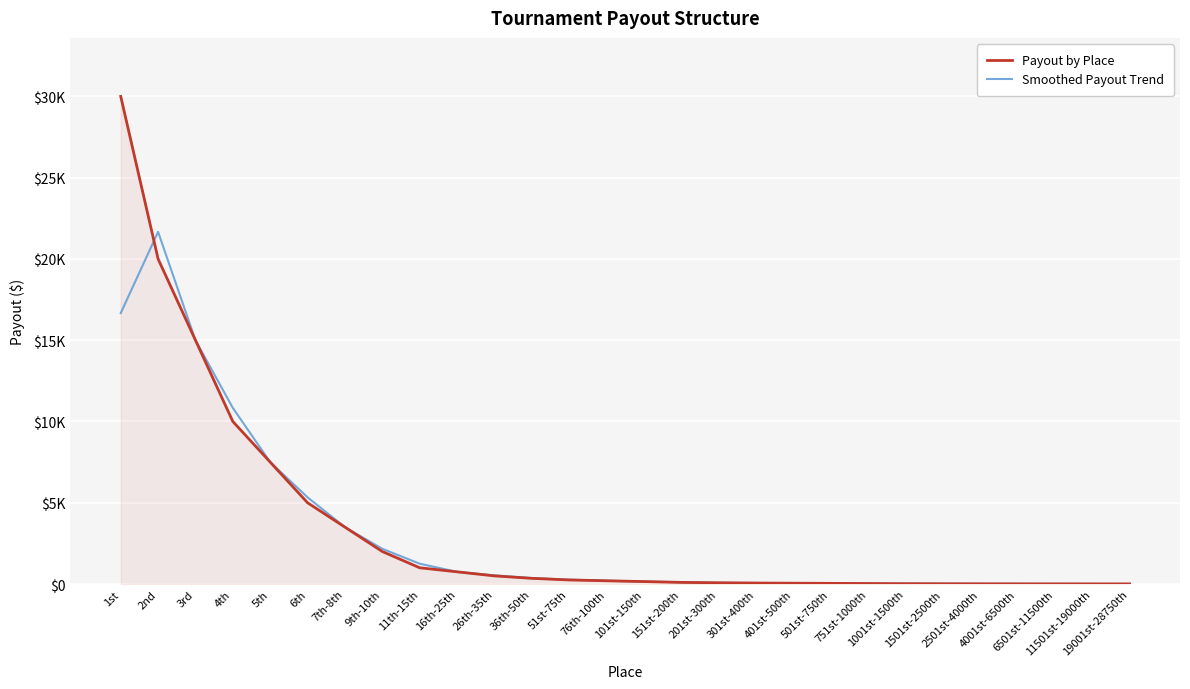

At which label does Smoothed Payout Trend reach its peak?

2nd